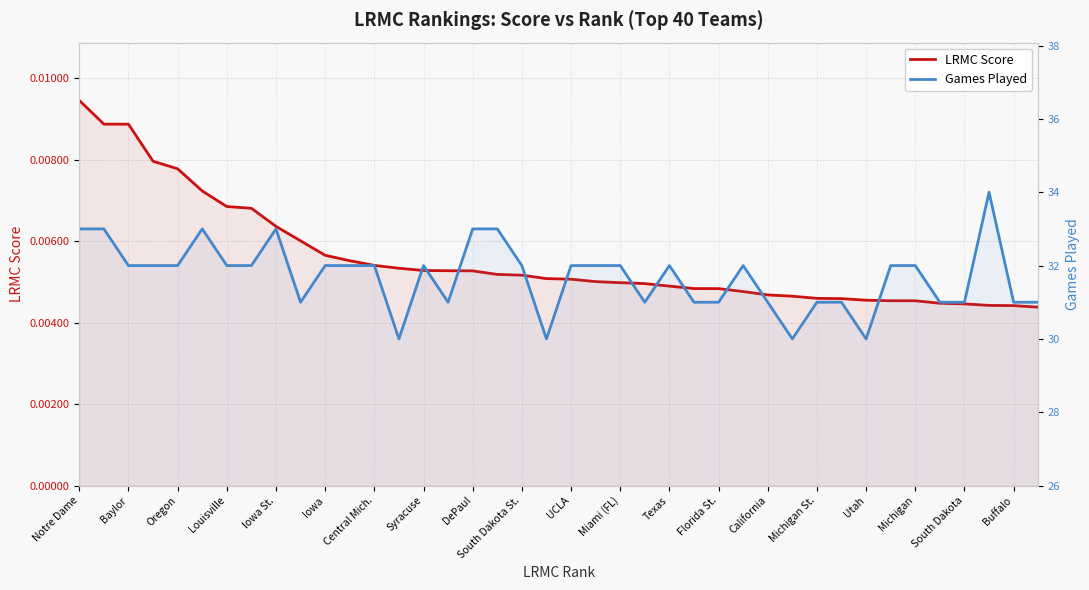

Which series changed the most between Louisville and Texas?

LRMC Score